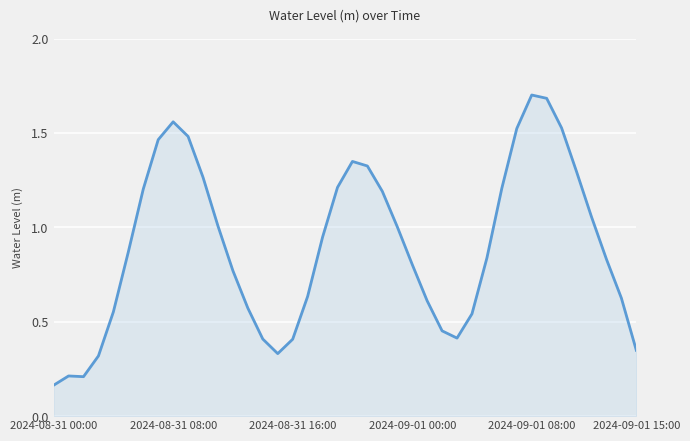

What is the greatest value displayed?

1.7